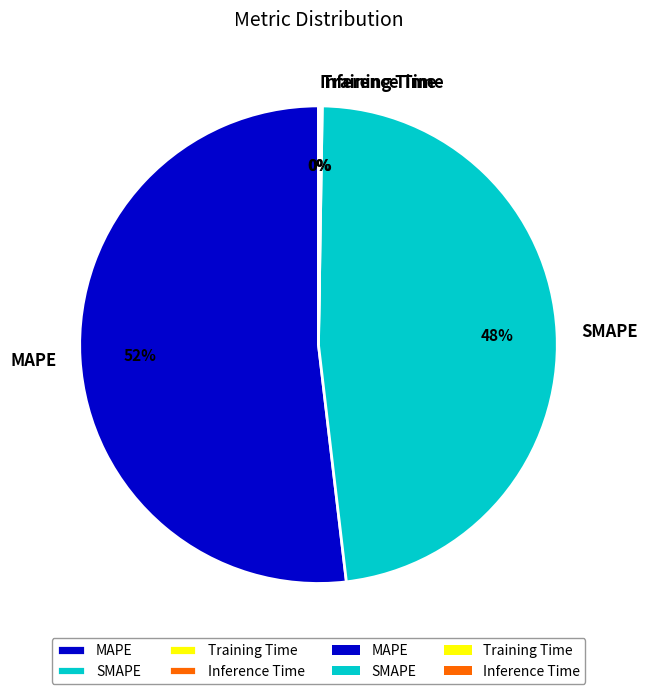

Is it true that MAPE is 61% of the pie?

False